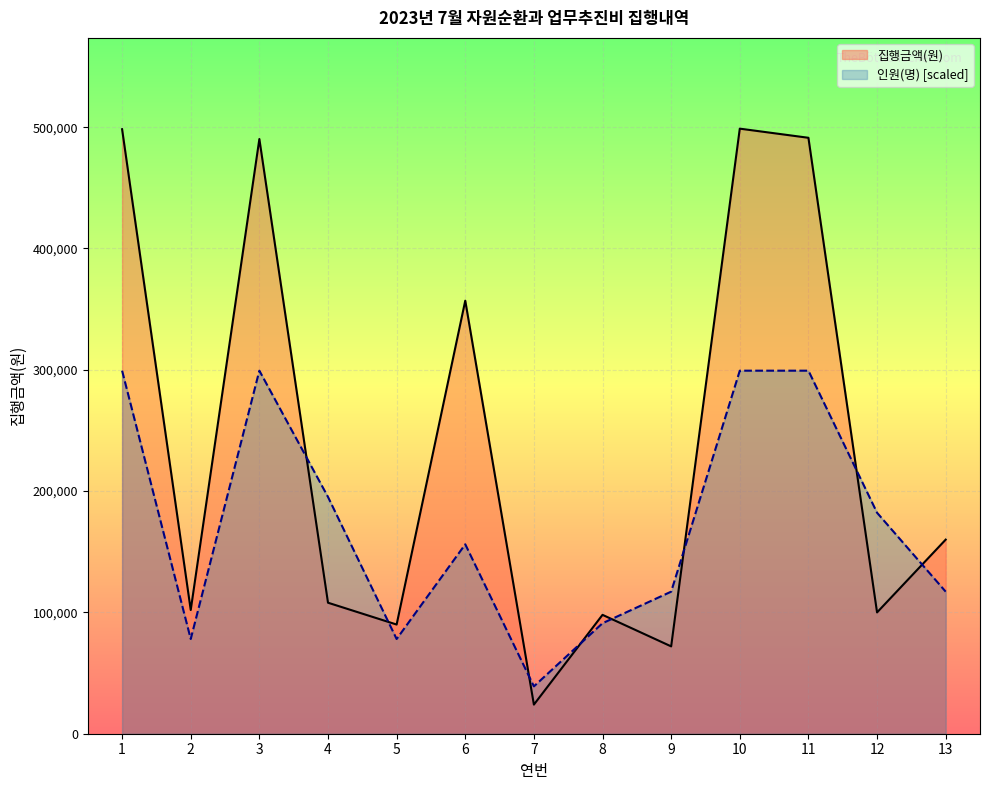

Is the value of 인원(명) at 6 greater than the value of 집행금액(원) at 12?

Yes